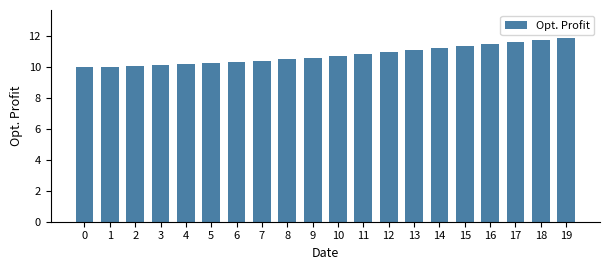

How many distinct data groups are displayed?

1